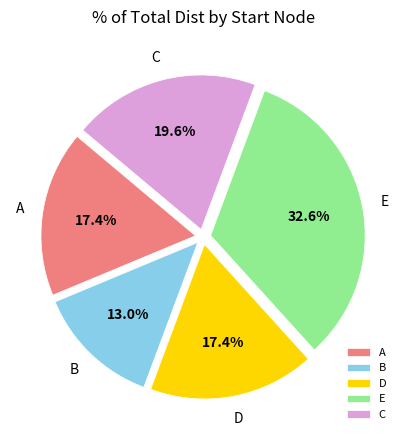

What is the ratio of the value at C to the value at E?

0.6